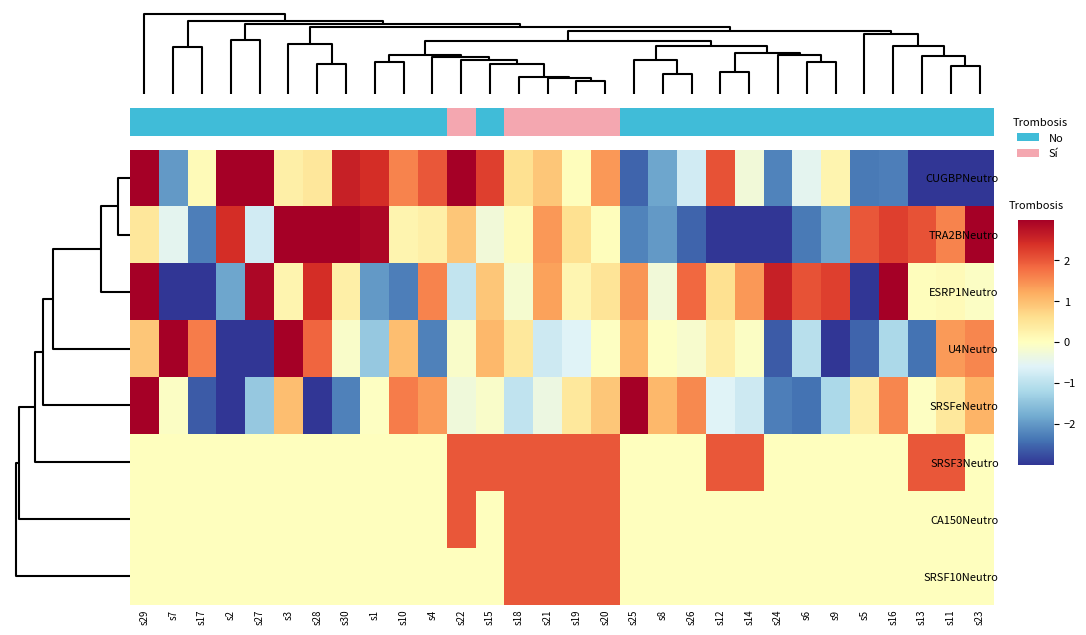

How many CA150Neutro values are between 0 and 1?

25